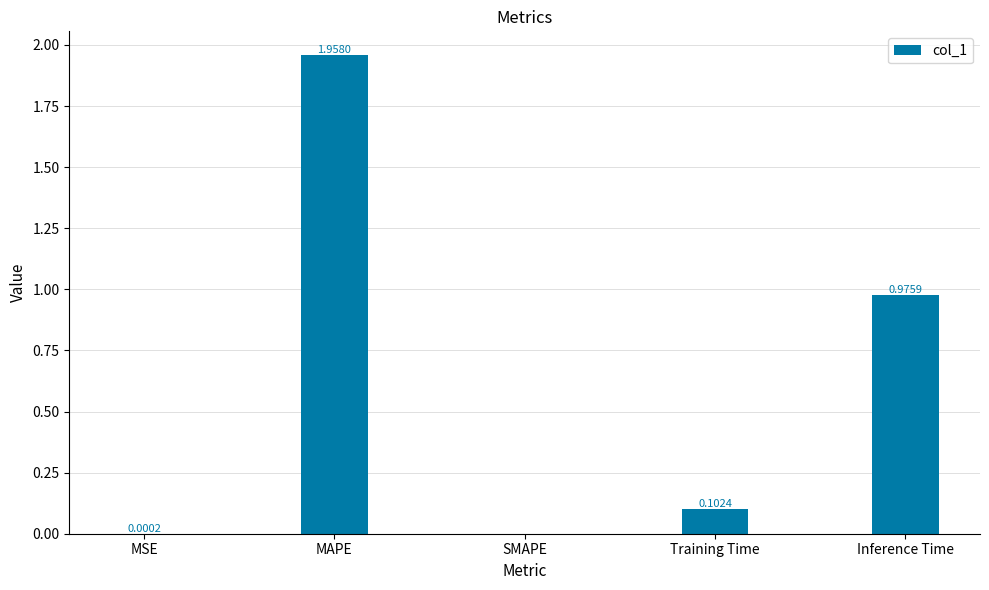

Does the chart contain stacked bars?

No